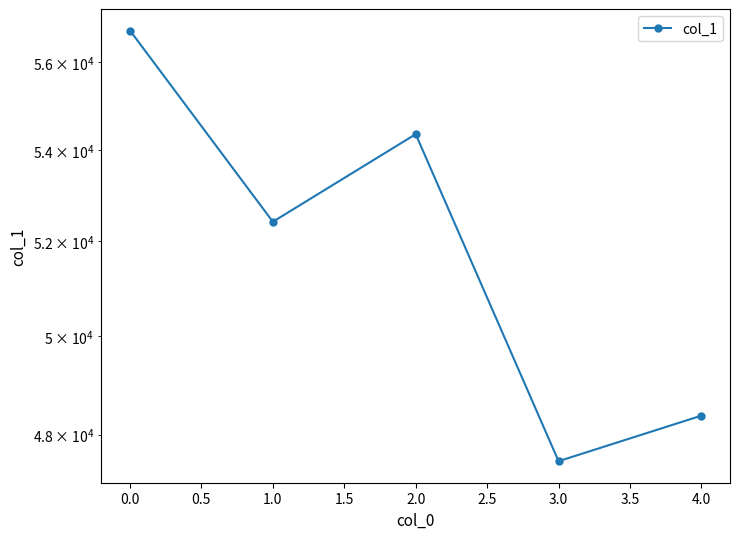

Is it true that the value at 2.0 is 89274?

False